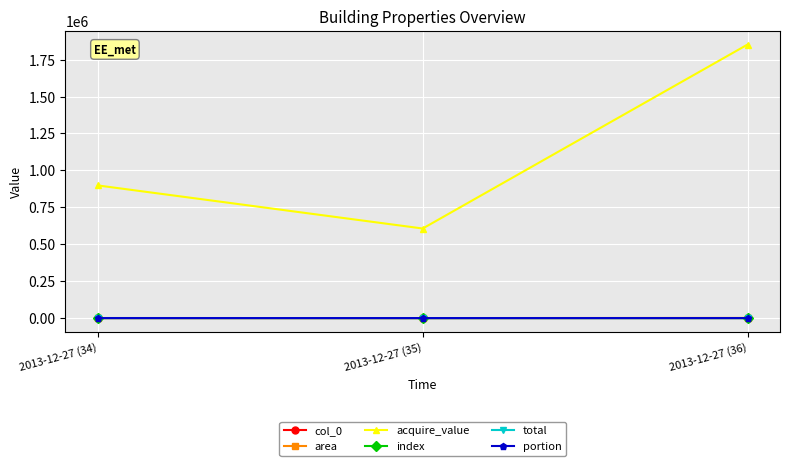

What is the total value across all series at 2013-12-27 (34)?

898903.9